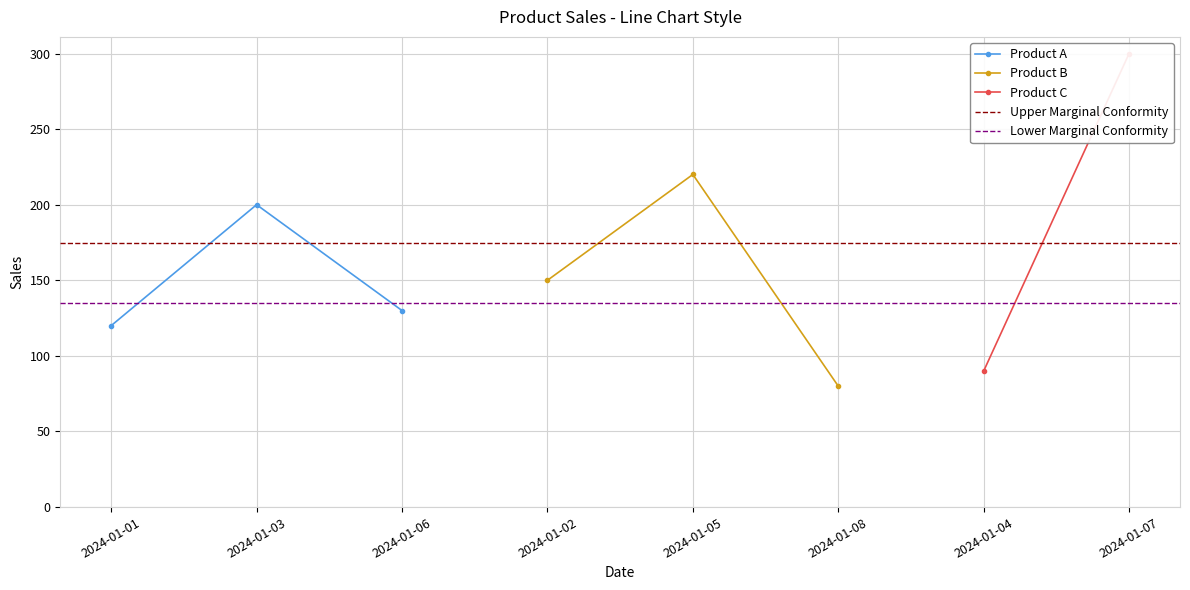

The value of Product A at 2024-01-01 is 196. True or false?

False